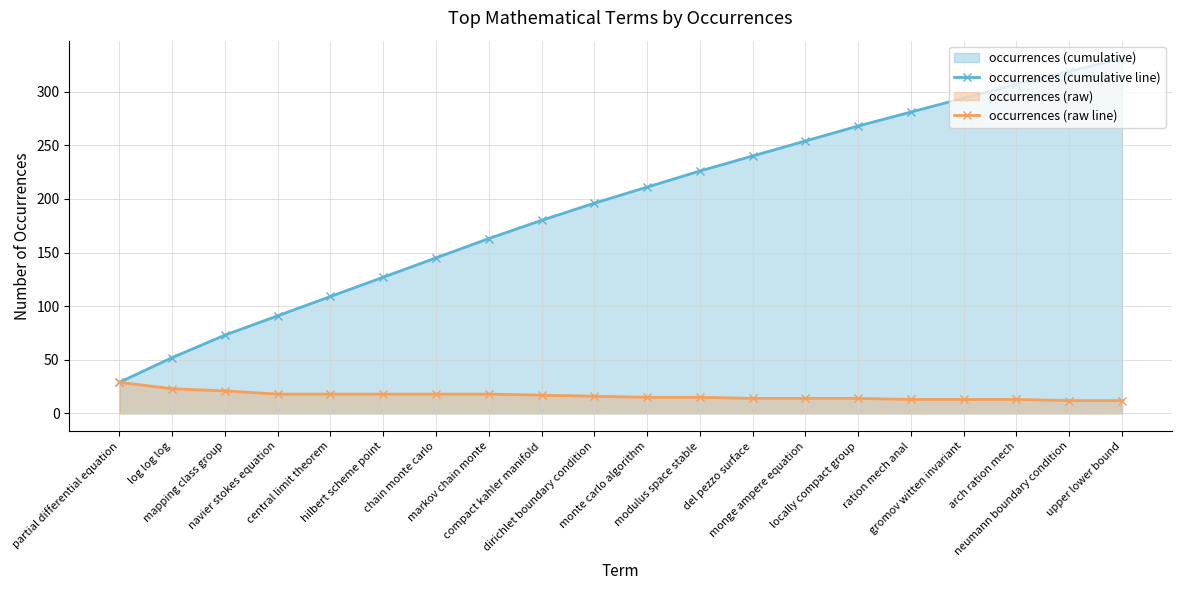

At which label is occurrences (cumulative line) closest to 180?

compact kahler manifold